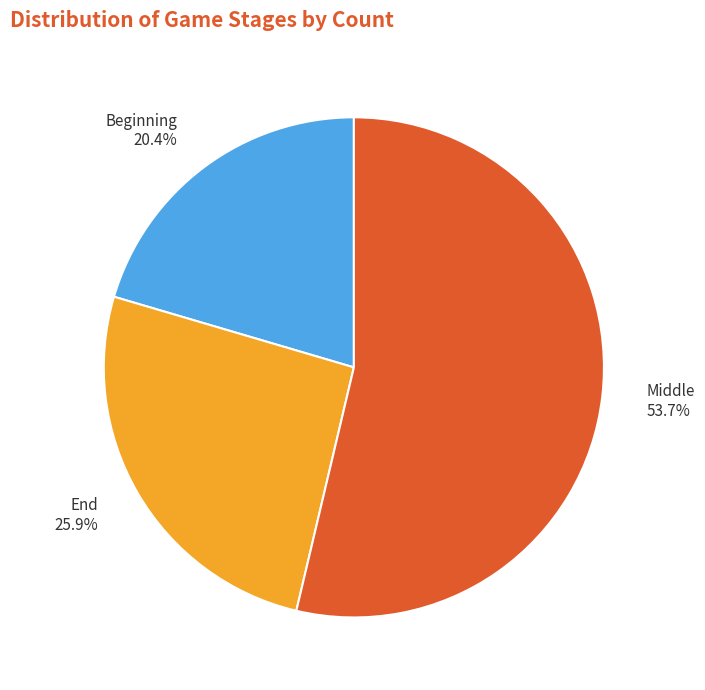

Which has a higher value, Middle 53.7% or End 25.9%?

Middle 53.7%